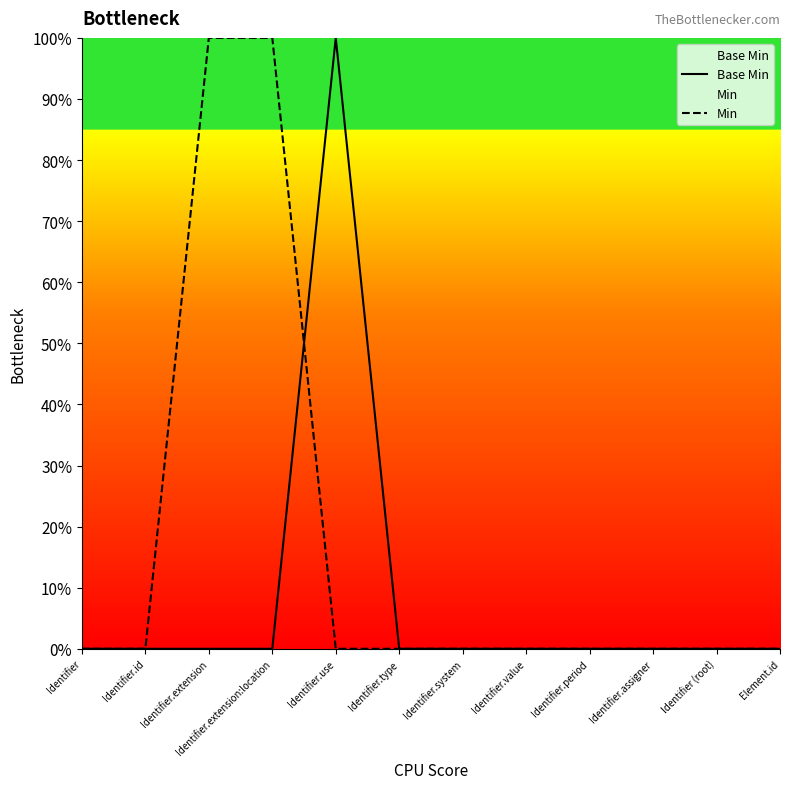

Which category has the lowest value across all series?

Identifier